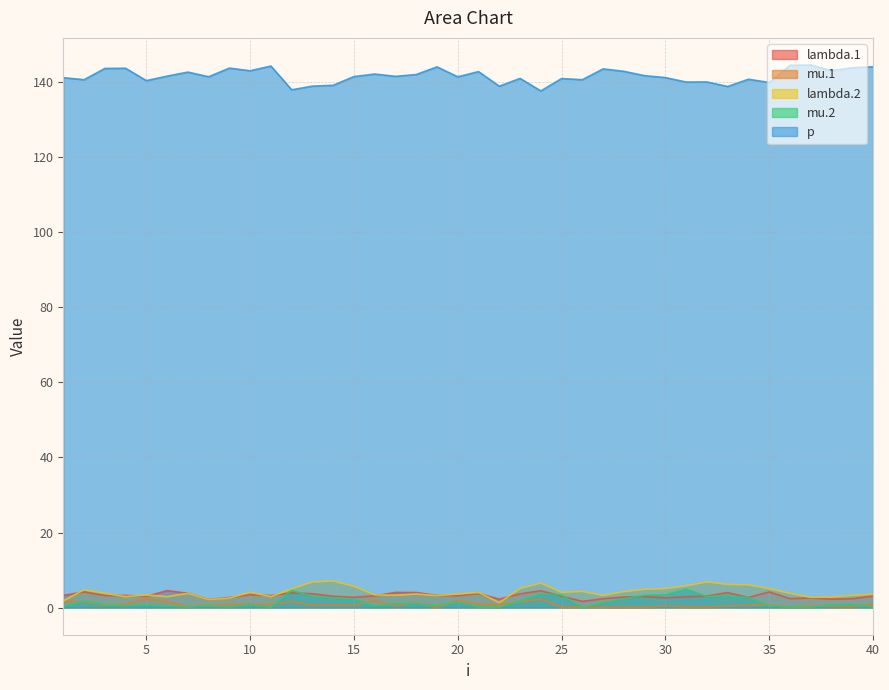

Does the chart have visible grid lines?

Yes